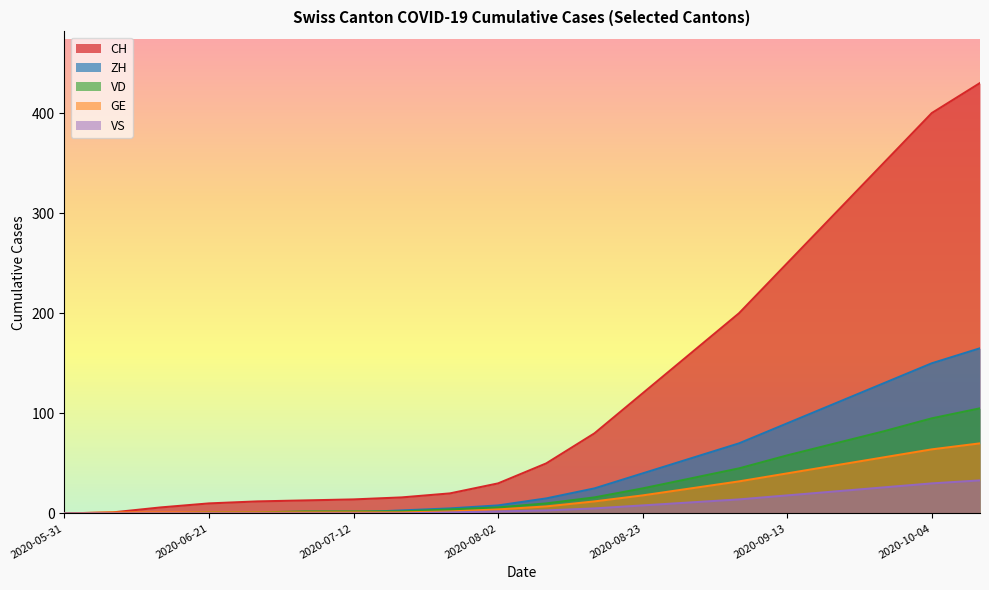

Reading left to right, list all the values displayed in this chart.

CH: 0	1	6	10	12	13	14	16	20	30	50	80	120	160	200	250	300	350	400	430
ZH: 0	0	0	0	0	1	1	3	5	8	15	25	40	55	70	90	110	130	150	165
VD: 0	0	0	1	1	2	2	2	4	6	10	16	25	35	45	58	70	82	95	105
GE: 0	1	1	1	1	1	1	1	2	4	7	12	18	25	32	40	48	56	64	70
VS: 0	0	0	0	0	0	0	0	1	2	3	5	8	11	14	18	22	26	30	33